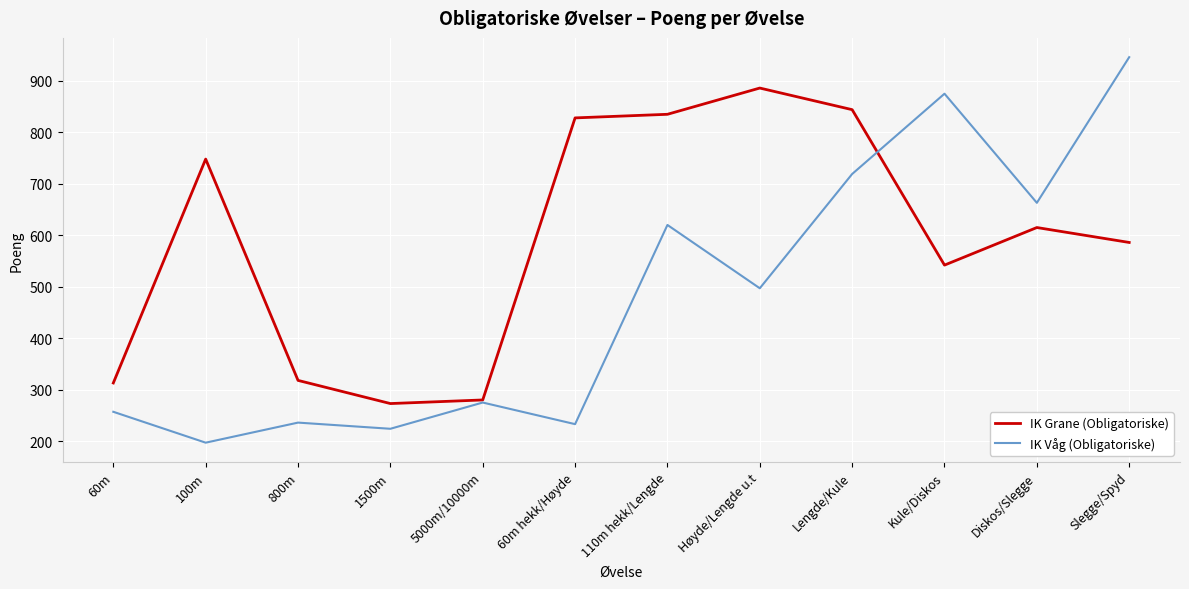

At 100m, list the series in order from smallest to largest.

IK Våg (Obligatoriske), IK Grane (Obligatoriske)